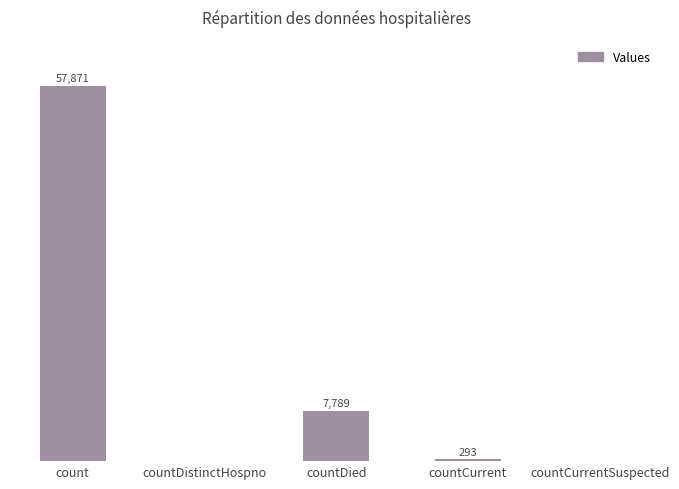

At which label is the value closest to 28935?

countDied